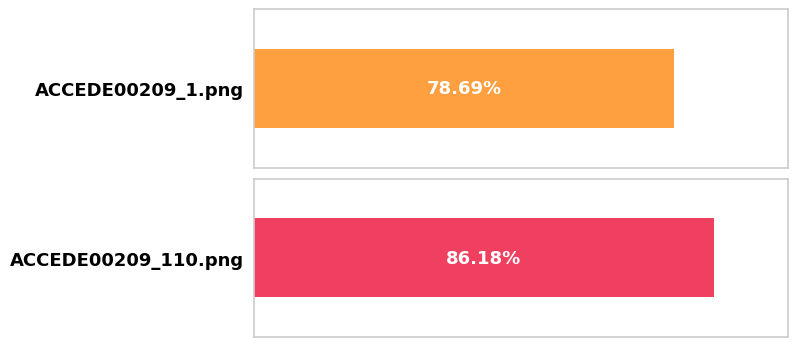

Does the chart contain any negative values?

No